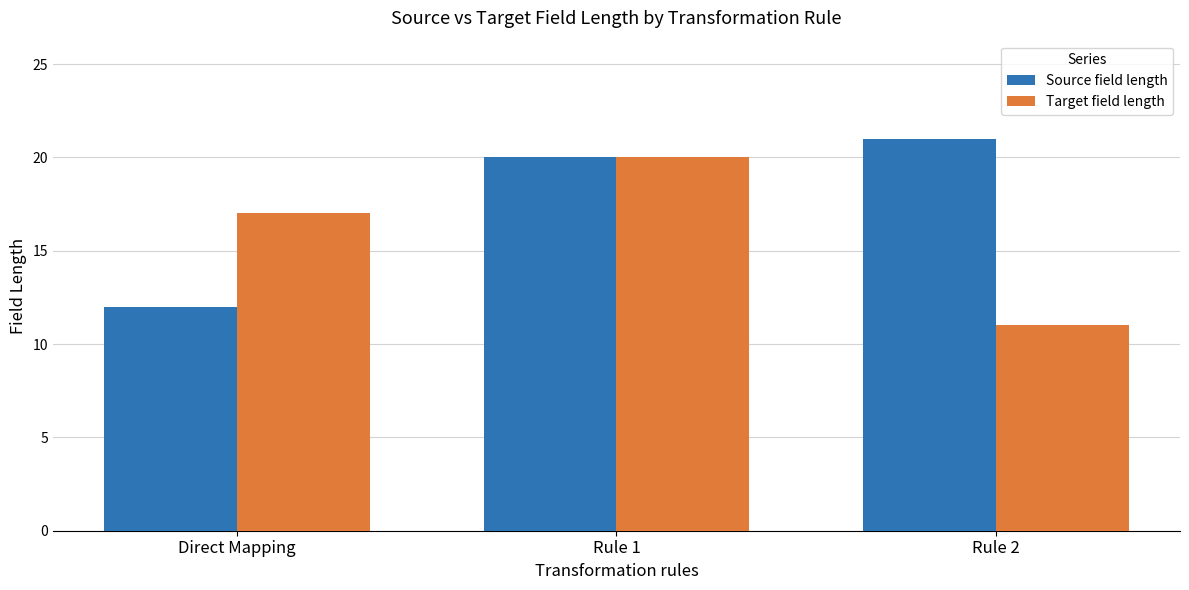

Is it true that Source field length equals 20 at Rule 1?

True